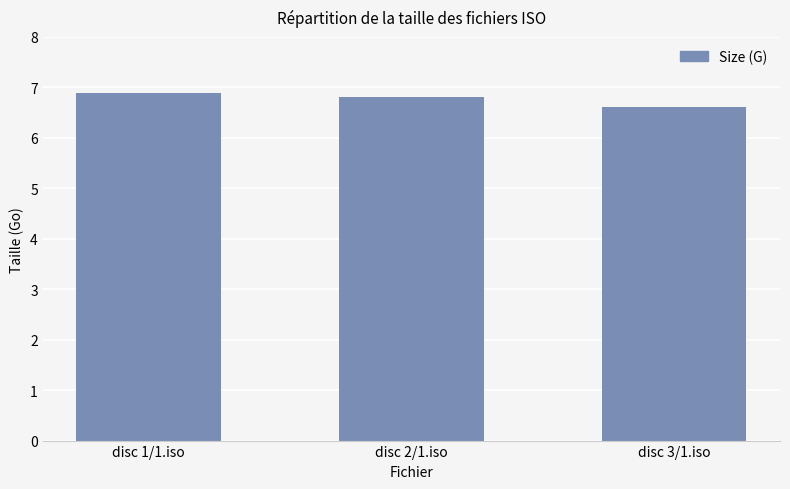

What position from the left is disc 1/1.iso?

1